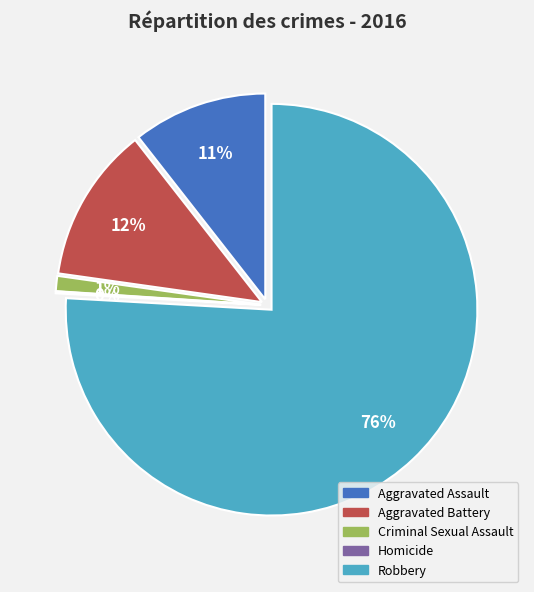

The Aggravated Battery slice represents 1% of the pie. True or false?

False